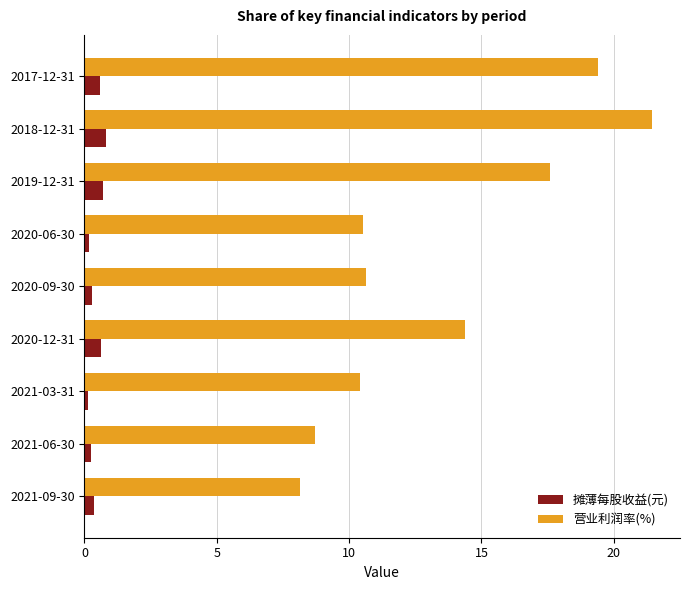

Is it true that 摊薄每股收益(元) equals 0.6 at 2020-12-31?

True